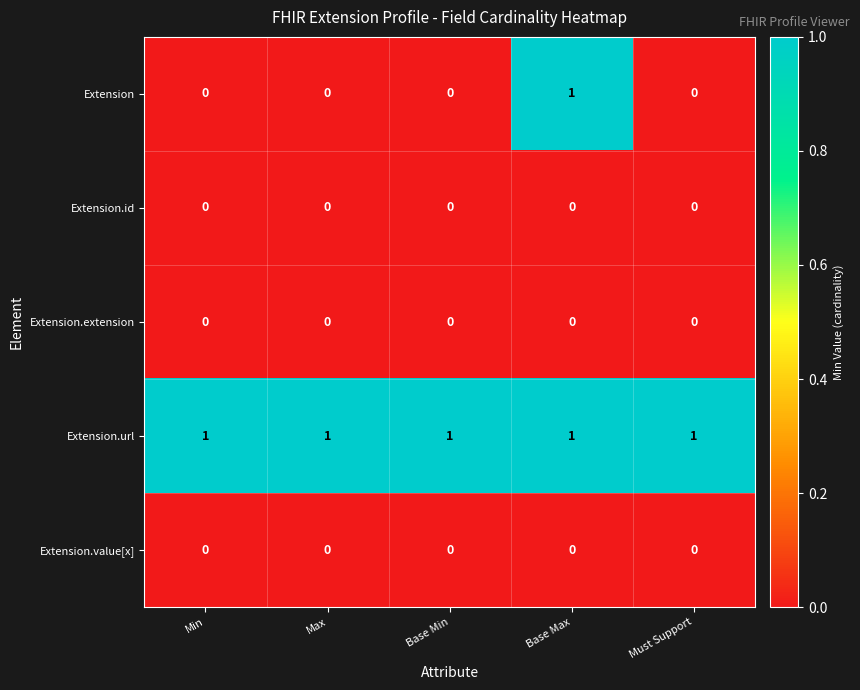

Is it true that Extension.value[x] equals 0 at Max?

True